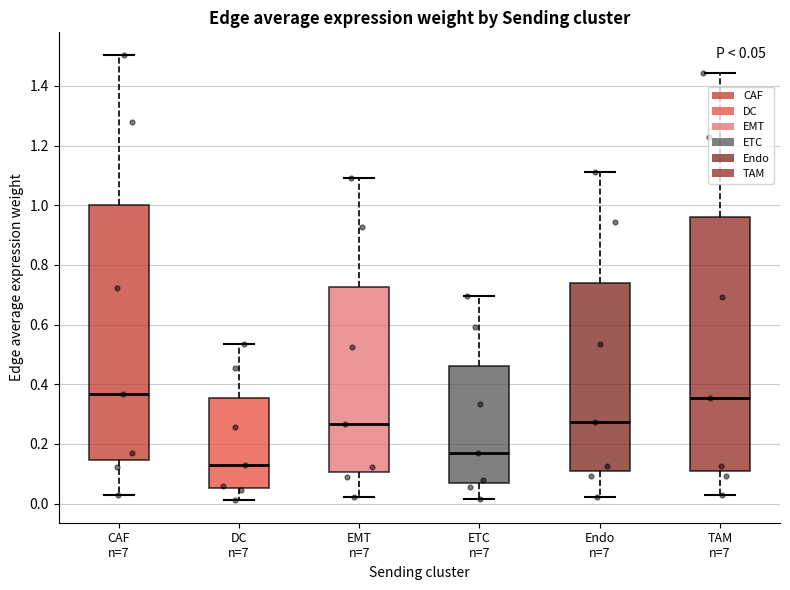

Which box has the lowest median line?

DC n=7